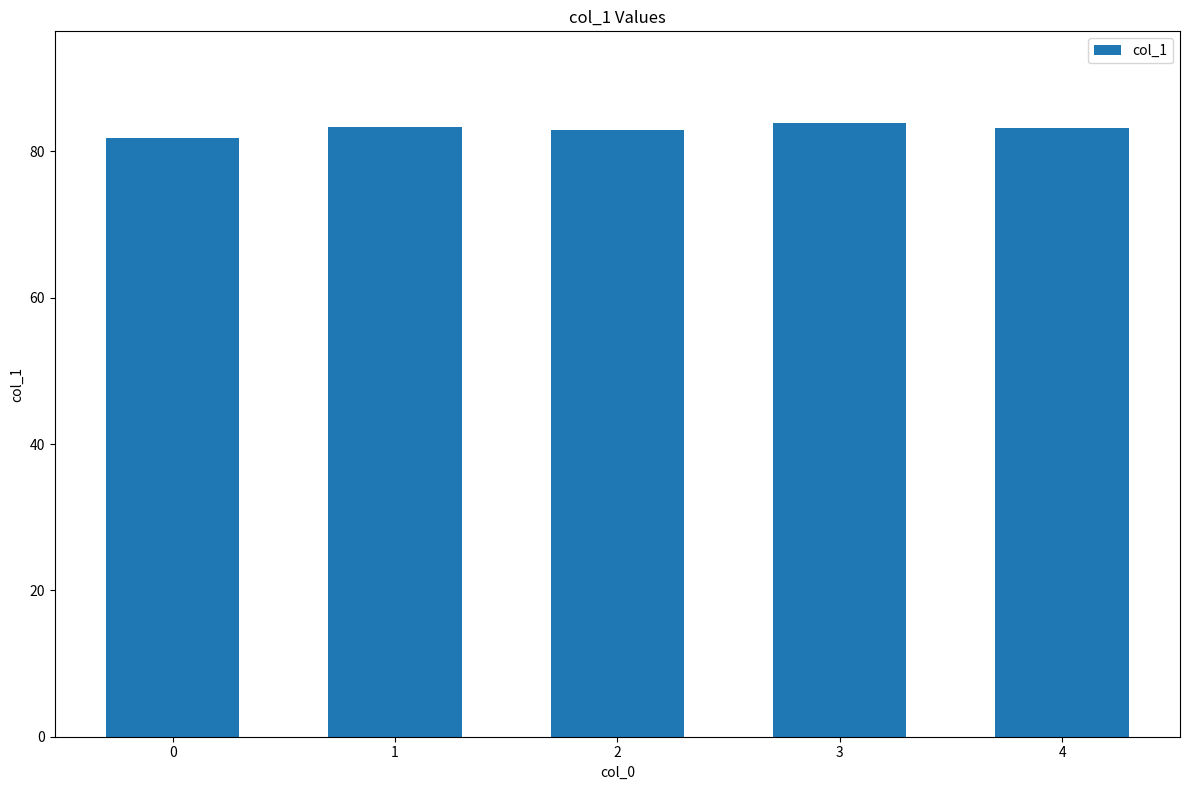

What is the ratio of the value at 4 to the value at 2?

1.0